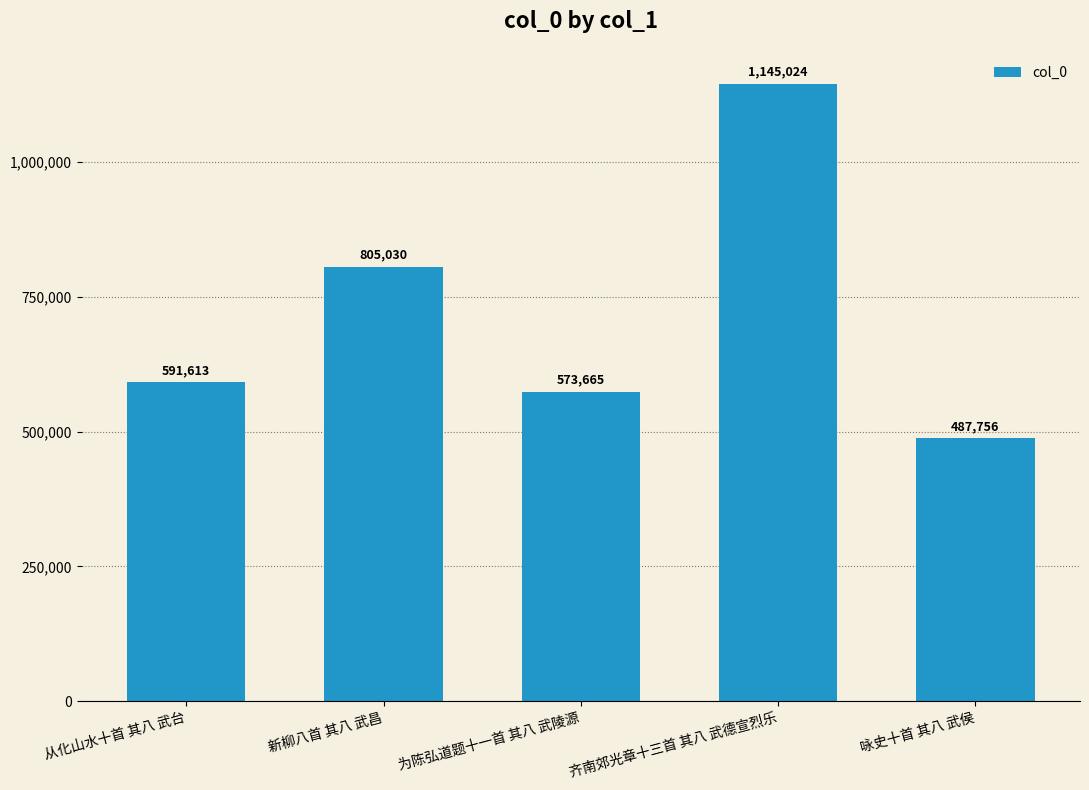

What is the ratio of the value at 新柳八首 其八 武昌 to the value at 齐南郊光章十三首 其八 武德宣烈乐?

0.7